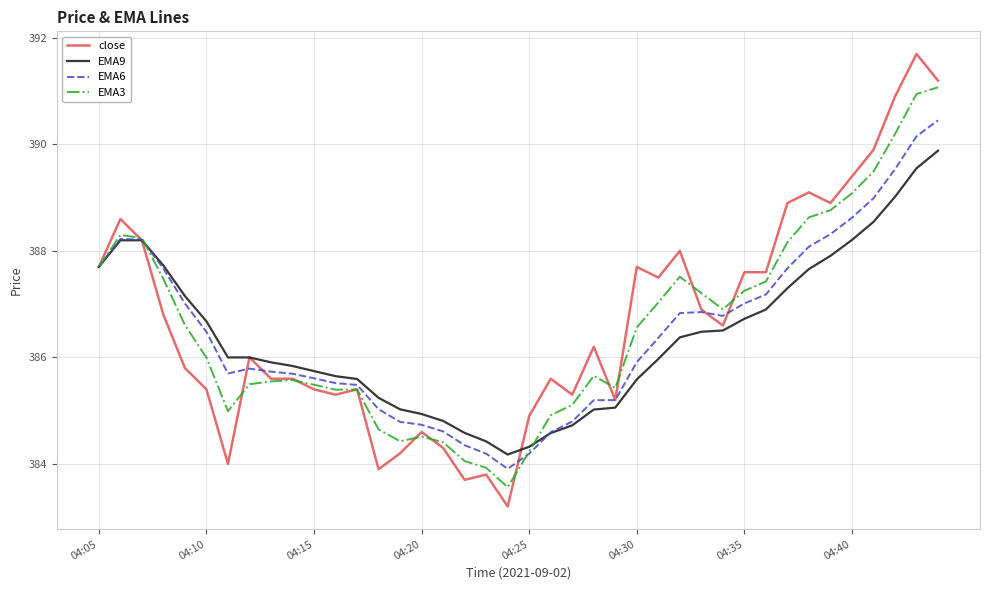

What is the smallest value displayed?

383.2